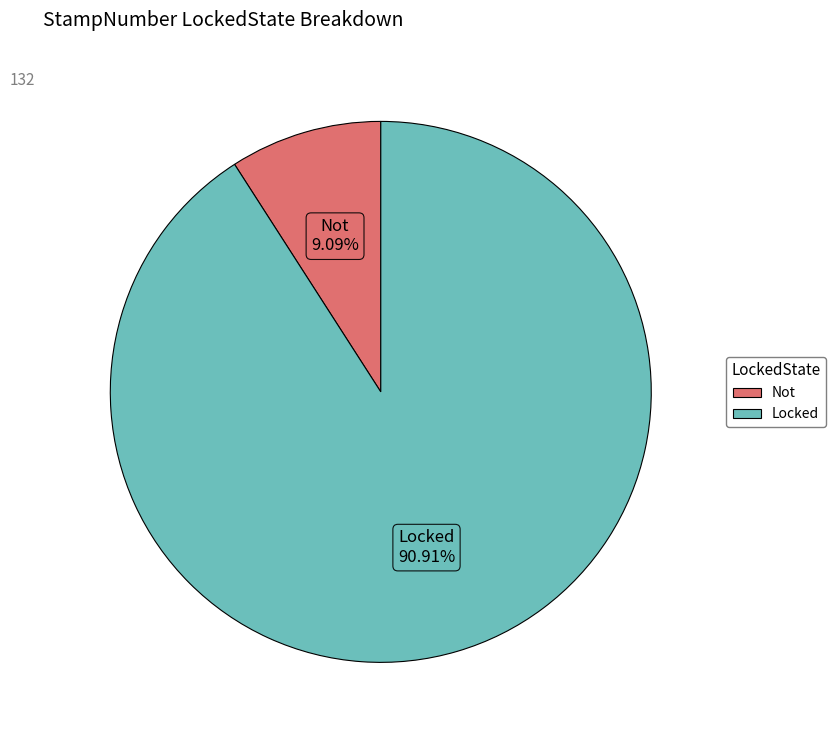

What is the majority slice?

Locked